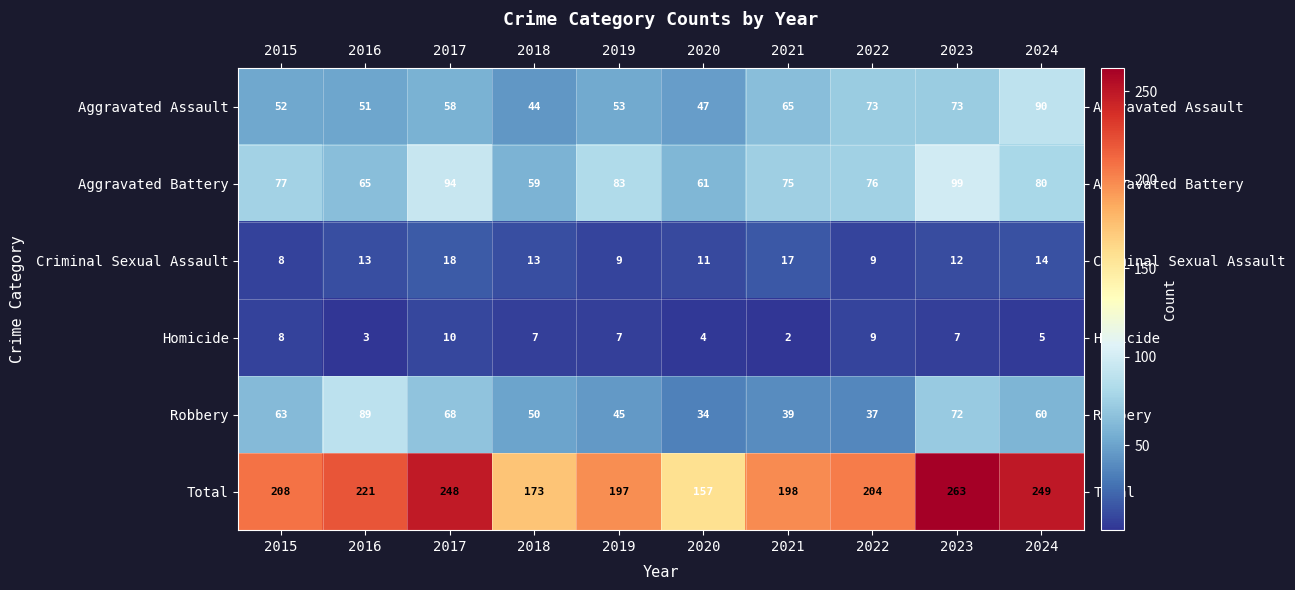

What is the greatest value displayed?

263